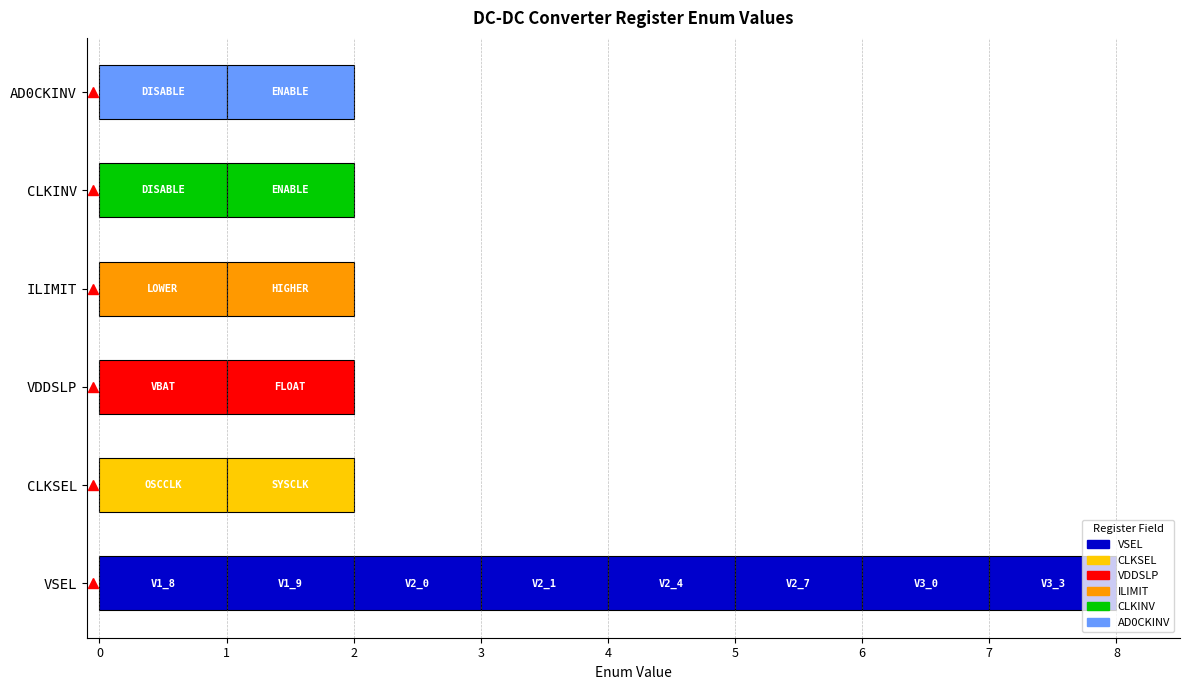

What is the approximate value at V2_1?

3